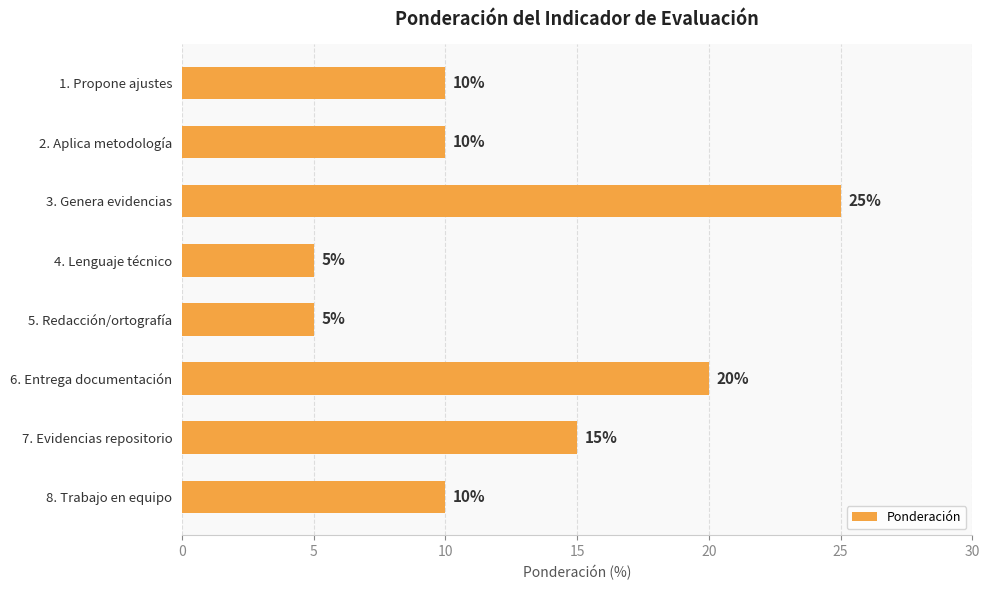

Where is the data nearest to the value 15?

7. Evidencias repositorio